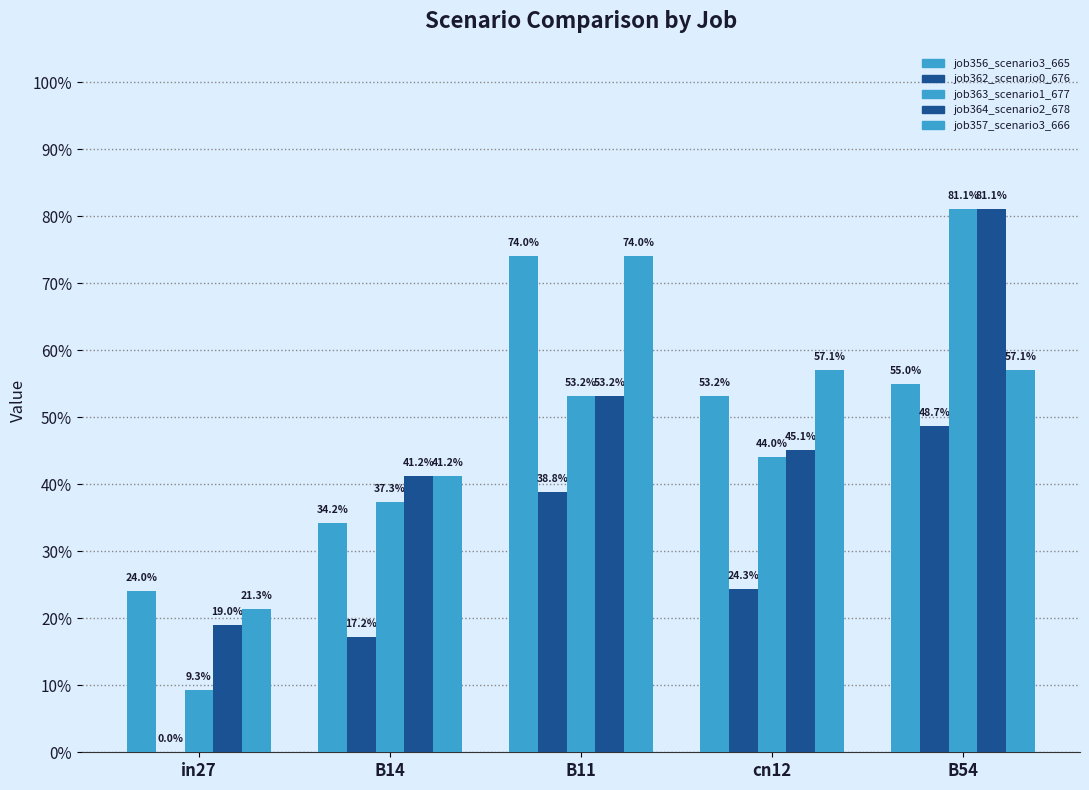

Which category has the highest value across all series?

B54